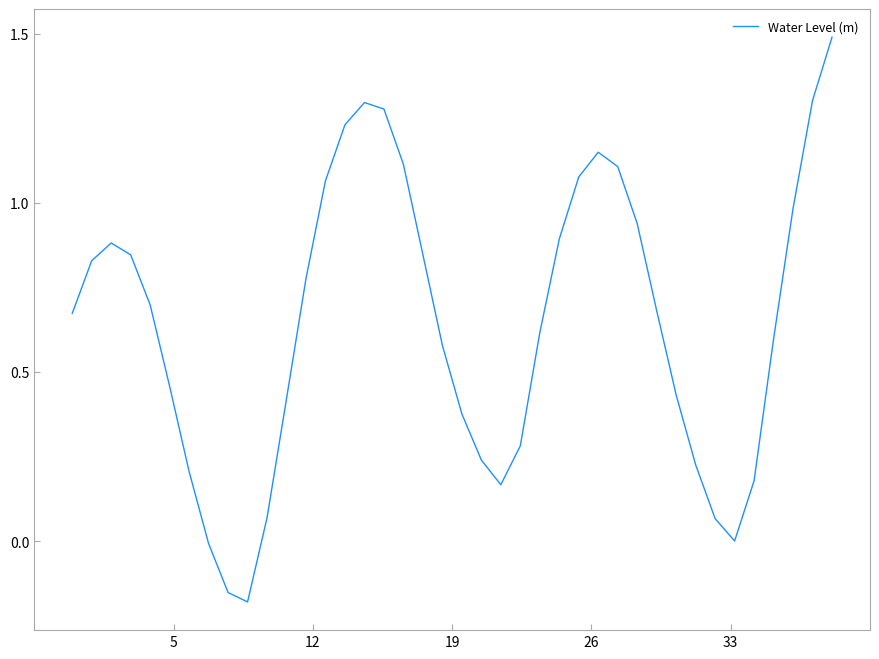

What is the greatest value displayed?

1.5